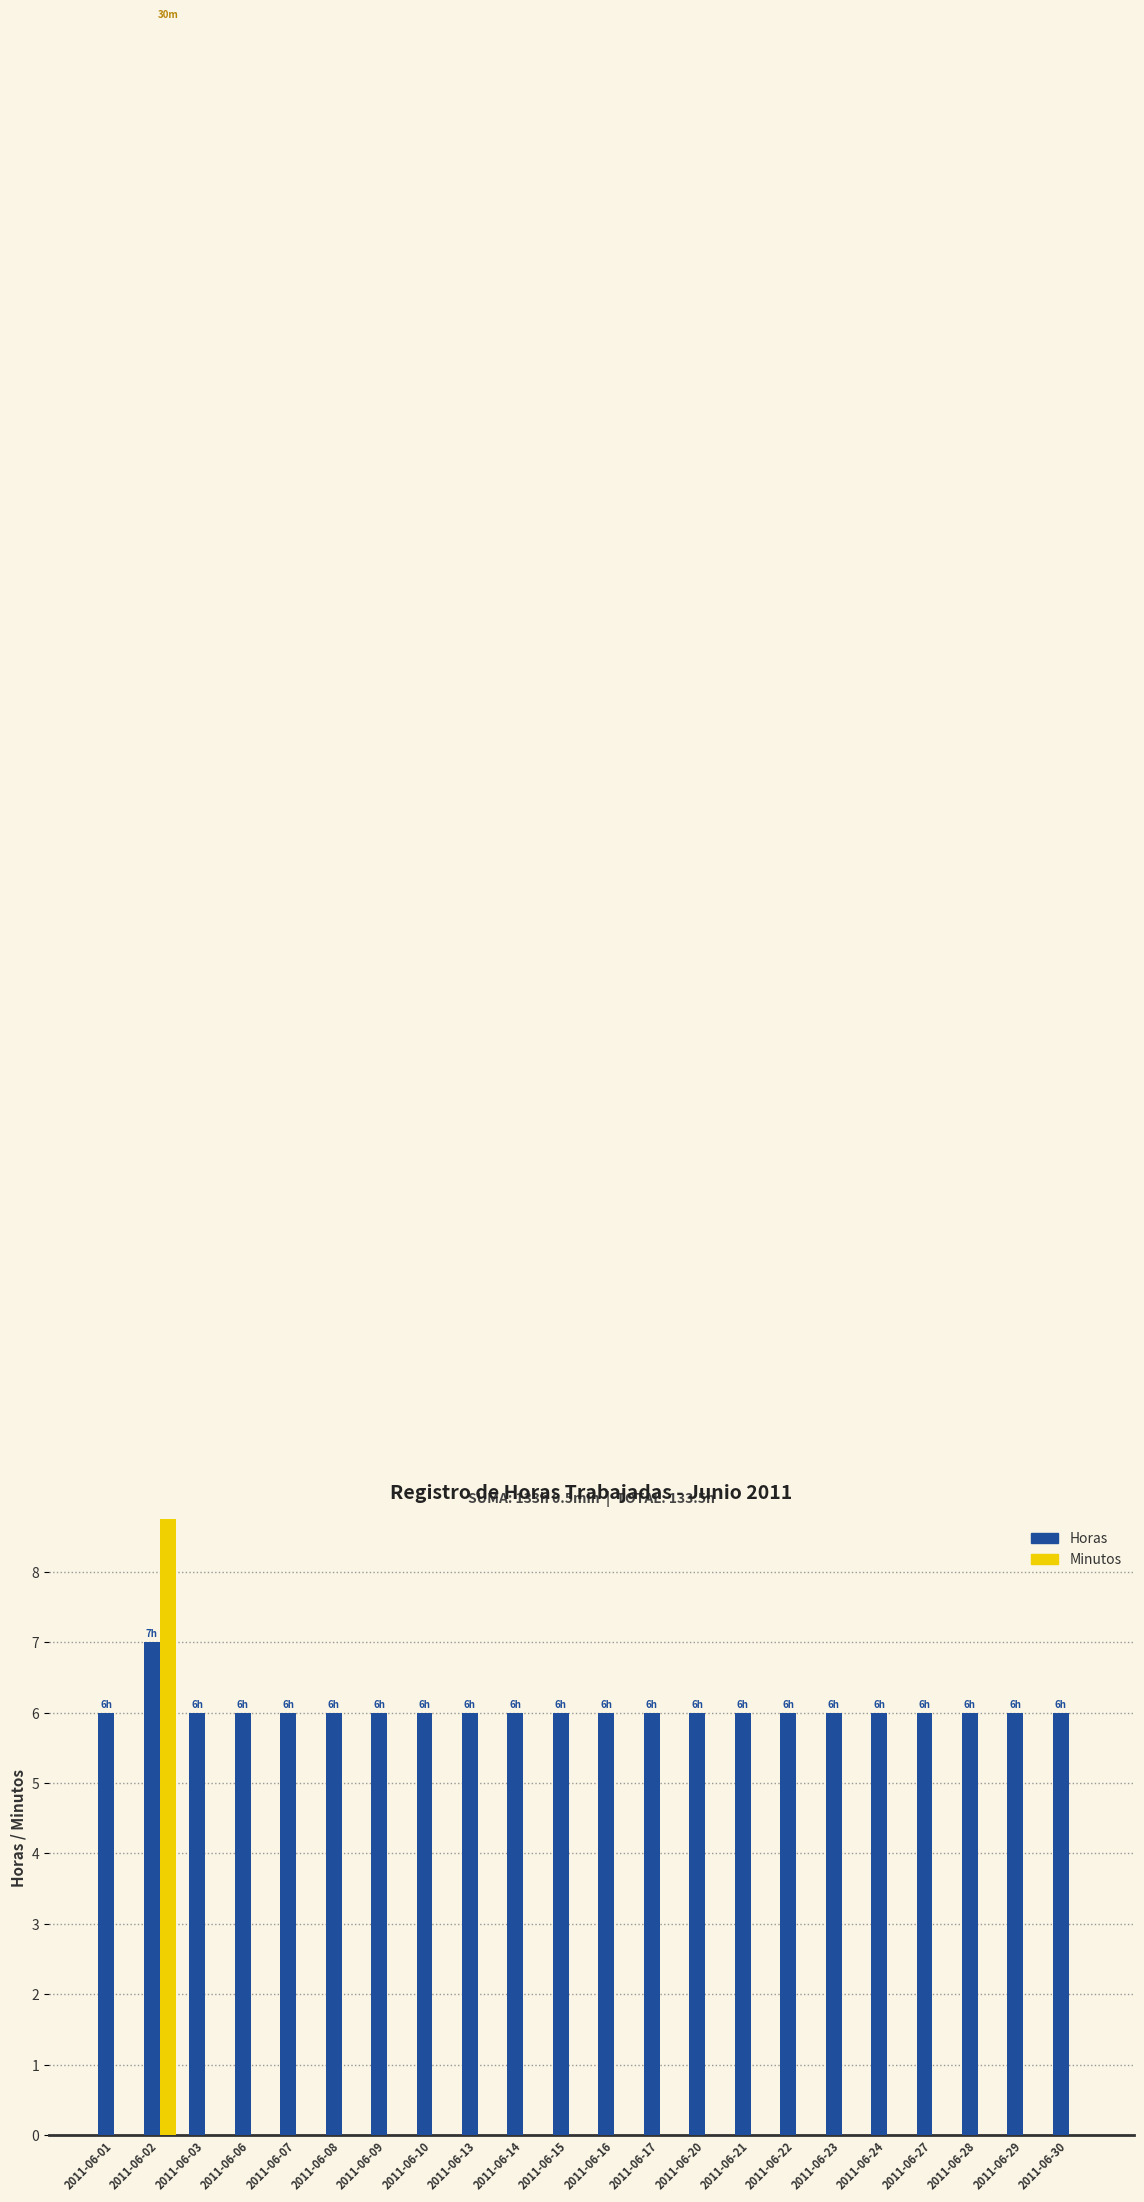

List the series in order of their peak value, lowest first.

Horas, Minutos